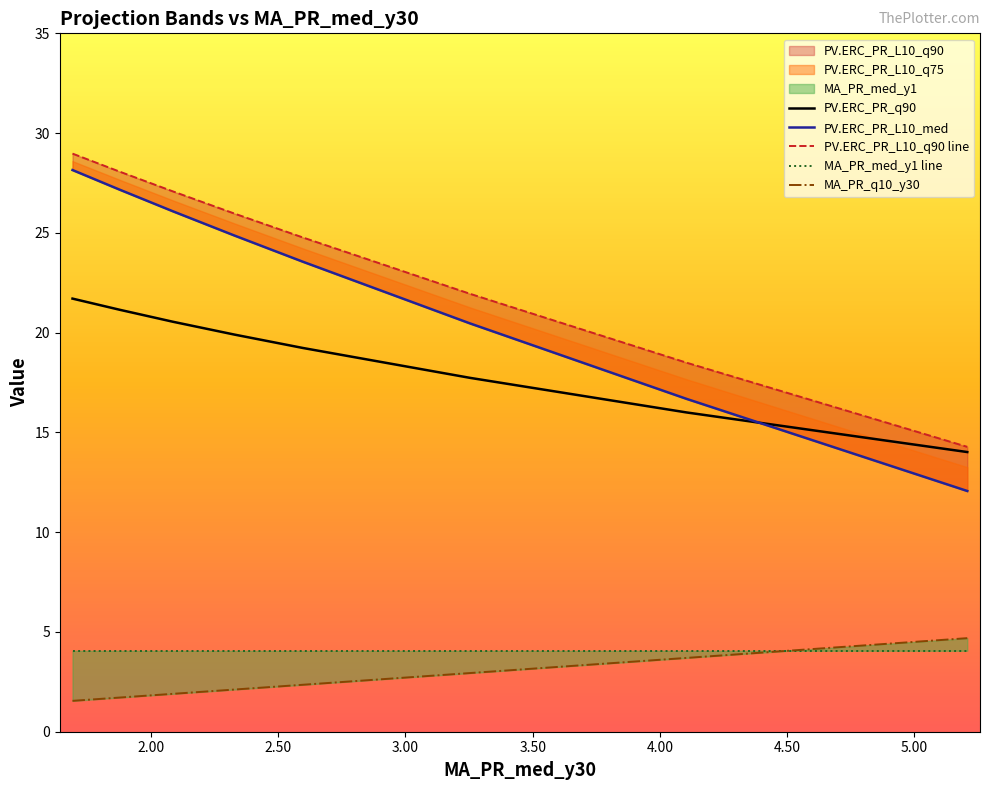

How many values in the PV.ERC_PR_L10_q75 series are below 25?

4